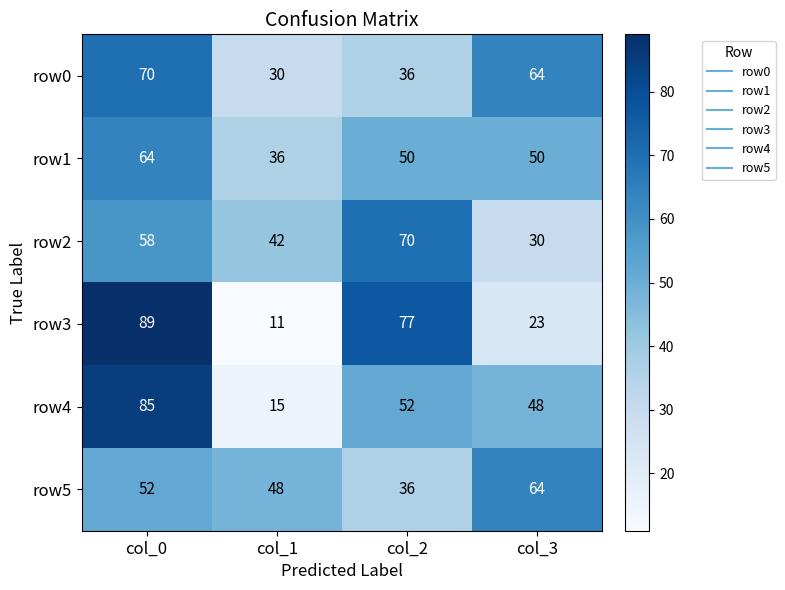

Rank the categories by row0 value from lowest to highest.

col_1, col_2, col_3, col_0